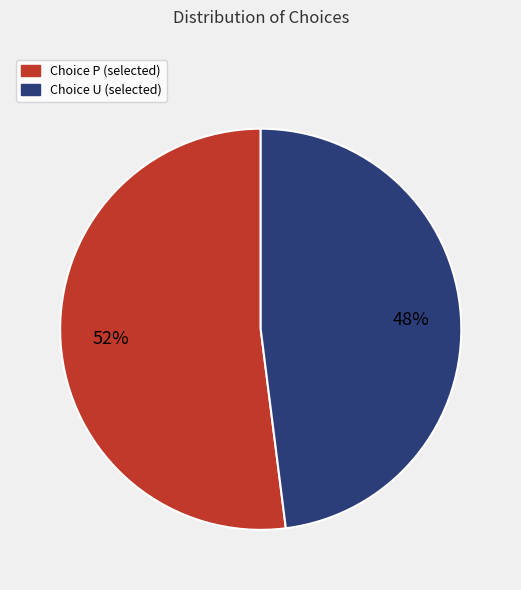

Which has a higher value, Choice P (selected) or Choice U (selected)?

Choice P (selected)